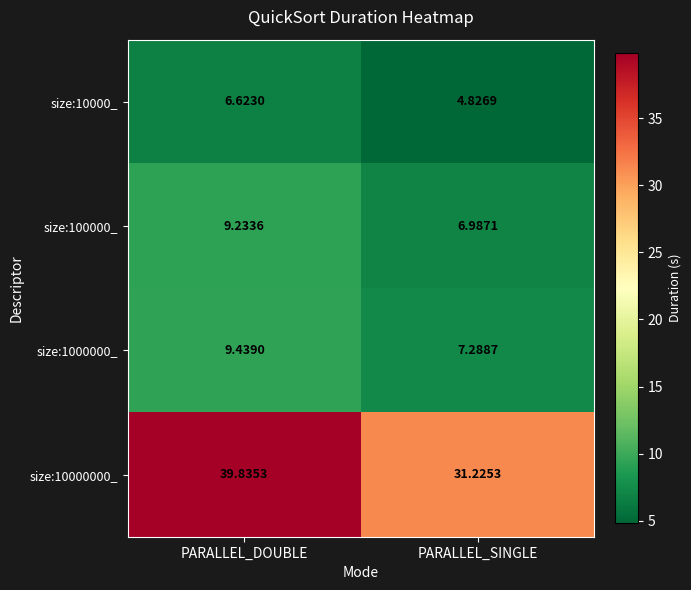

Where is size:100000_ nearest to the value 8?

PARALLEL_SINGLE